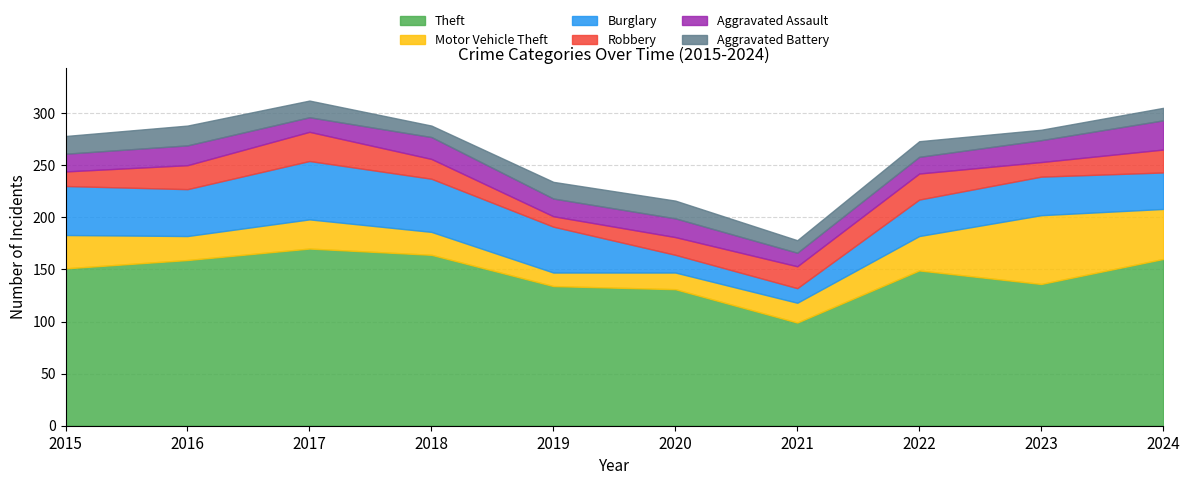

True or false: Theft and Aggravated Assault intersect in this chart.

False